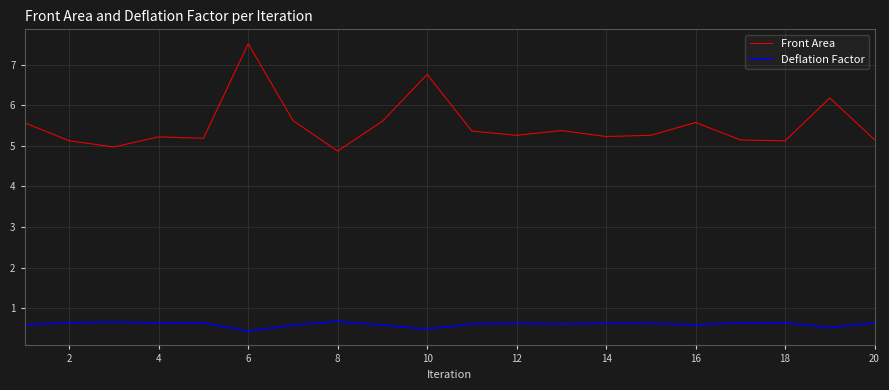

Which series has the largest total across all categories?

Front Area